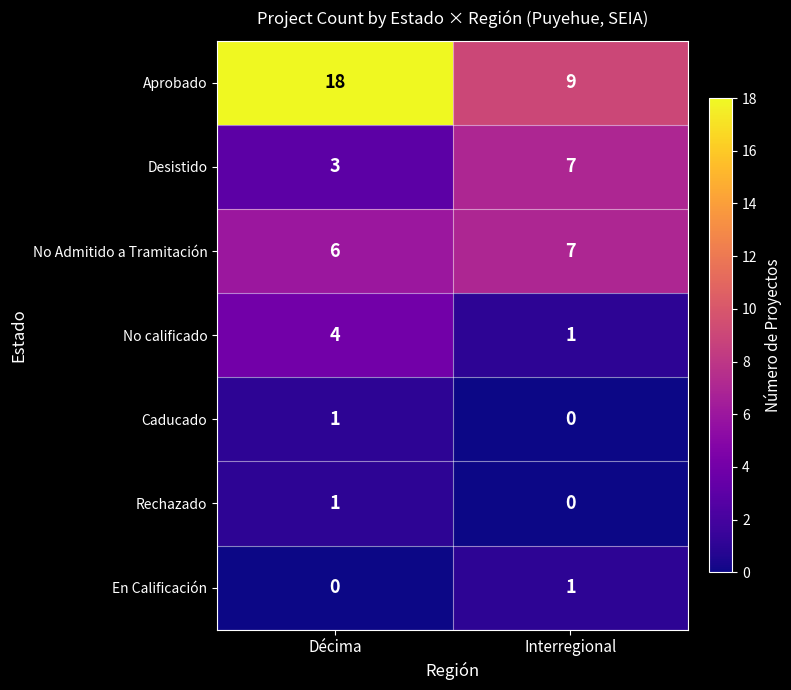

Which series has the largest total across all categories?

Aprobado